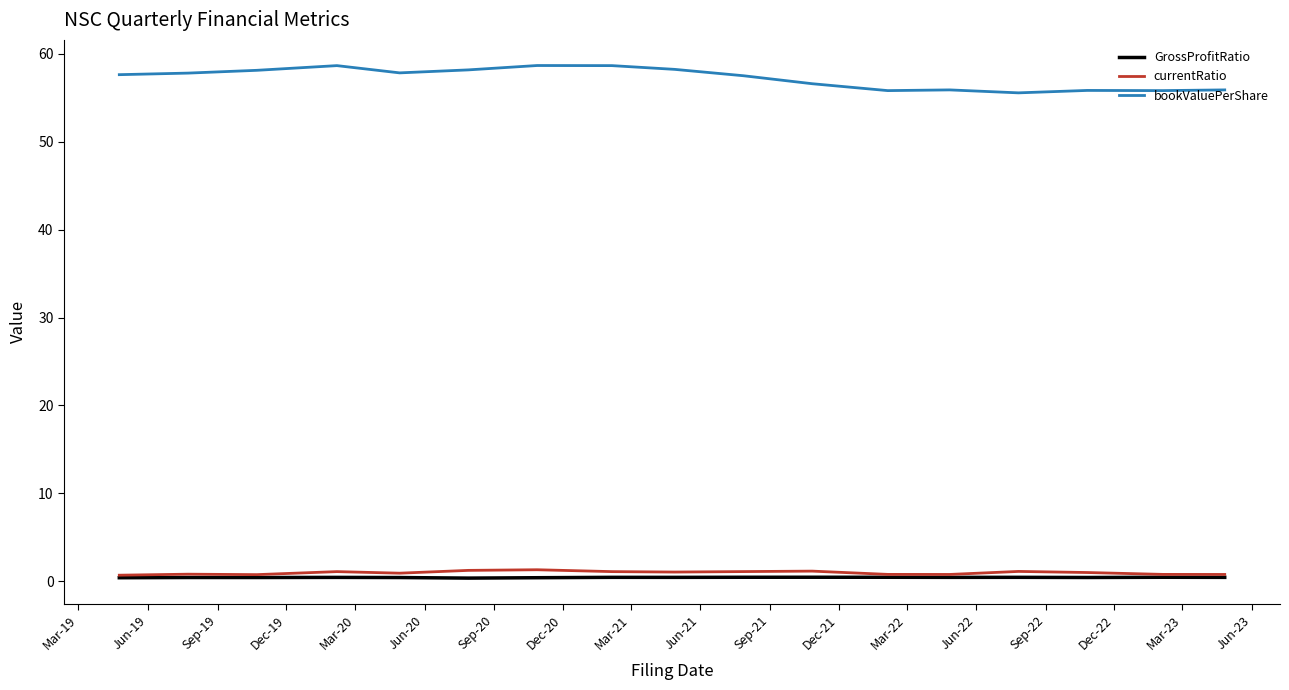

Which series has the largest total across all categories?

bookValuePerShare